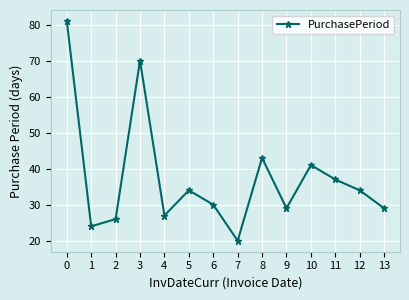

At which label is the value closest to 50?

8